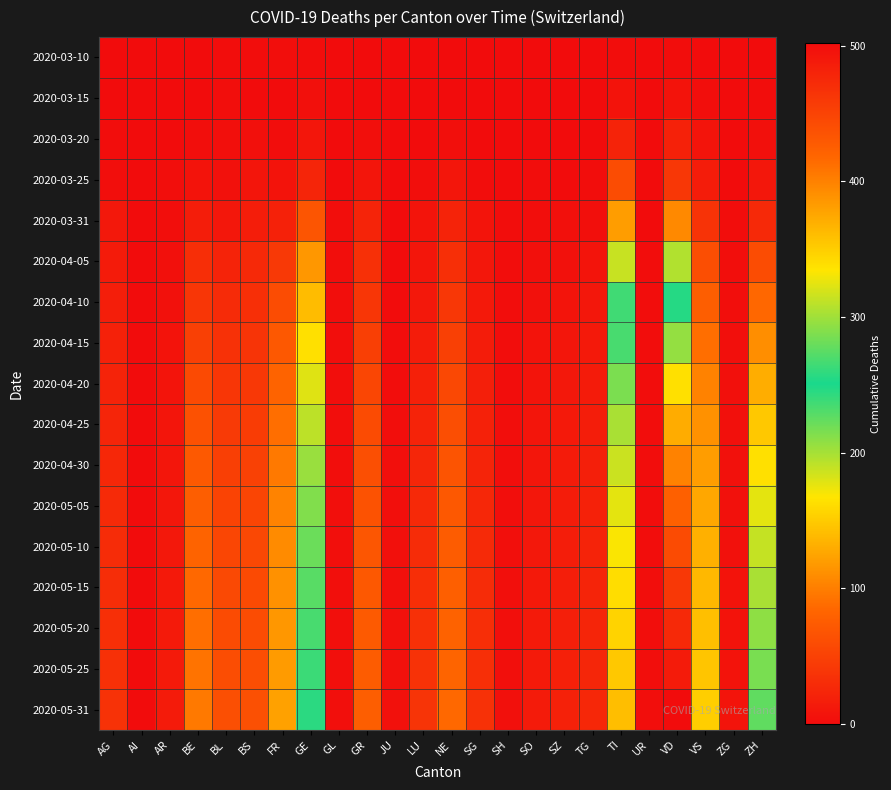

At SH, list the series in order from smallest to largest.

2020-03-10, 2020-03-15, 2020-03-20, 2020-03-25, 2020-03-31, 2020-04-05, 2020-04-10, 2020-04-15, 2020-04-20, 2020-04-25, 2020-04-30, 2020-05-05, 2020-05-10, 2020-05-15, 2020-05-20, 2020-05-25, 2020-05-31